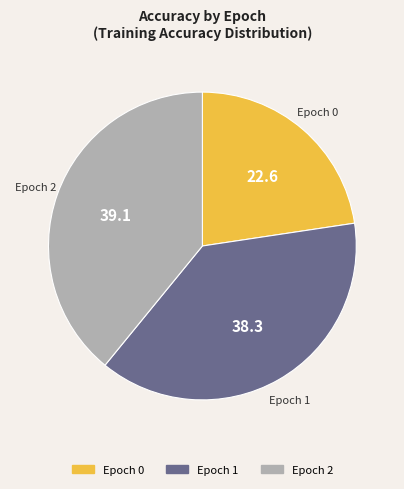

Does any single category account for the majority?

No